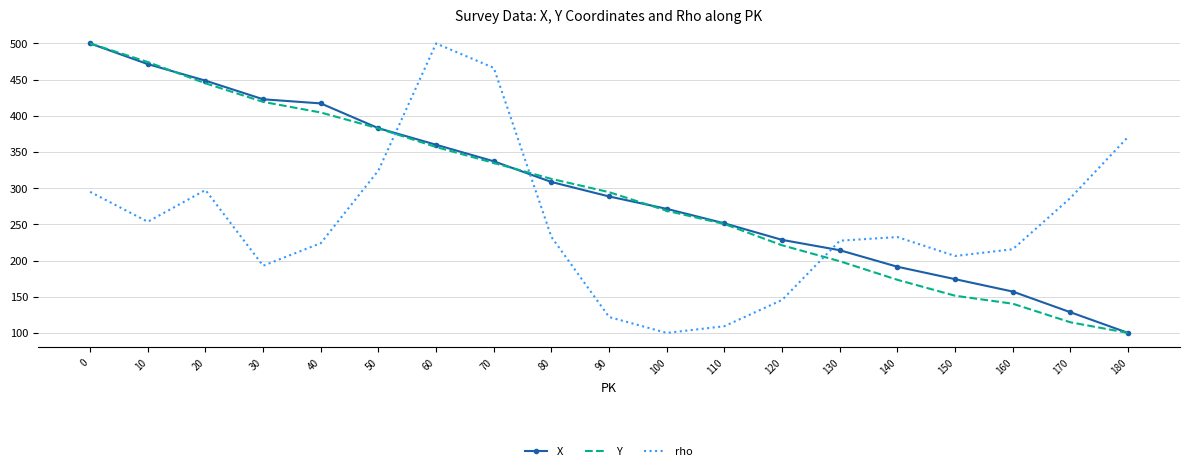

What is the difference between the second highest and minimum values in the Y series?

374.3